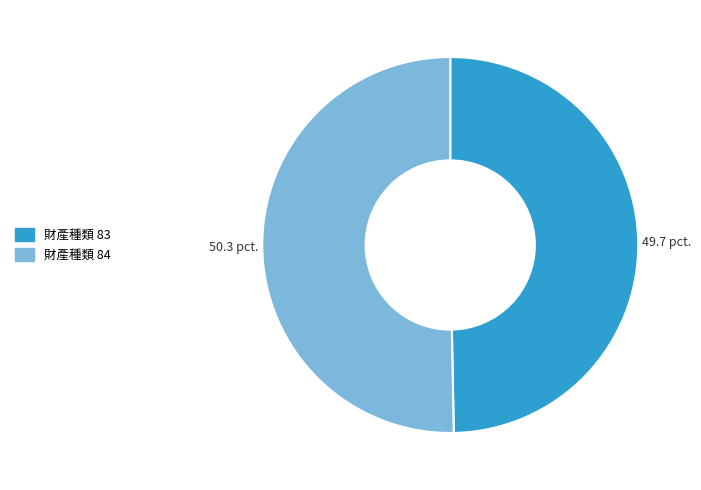

Is there any slice that represents more than half of the pie?

Yes